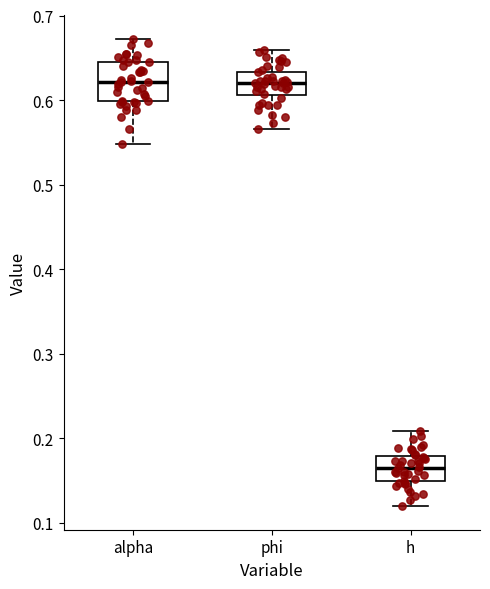

Where is the lower edge of the box for phi on the y-axis? The values are not printed on the chart, so give them approximately, as read against the axis.

0.61